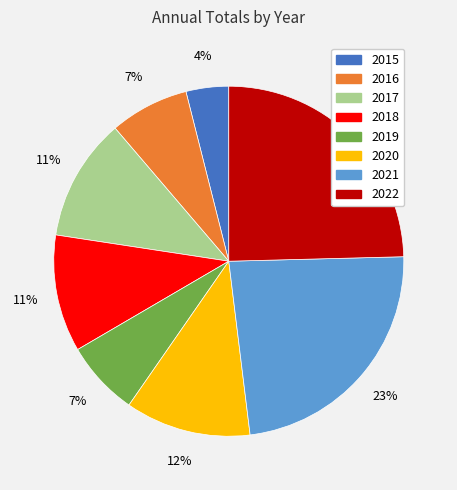

To the nearest percent, what is the combined percentage of 2019 and 2017?

18%